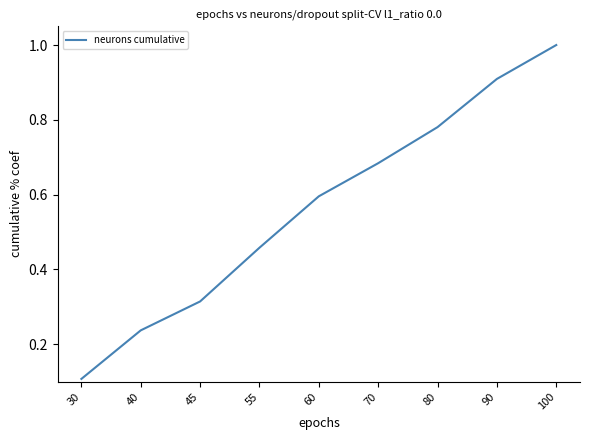

List the labels in order of value, smallest first.

30, 40, 45, 55, 60, 70, 80, 90, 100